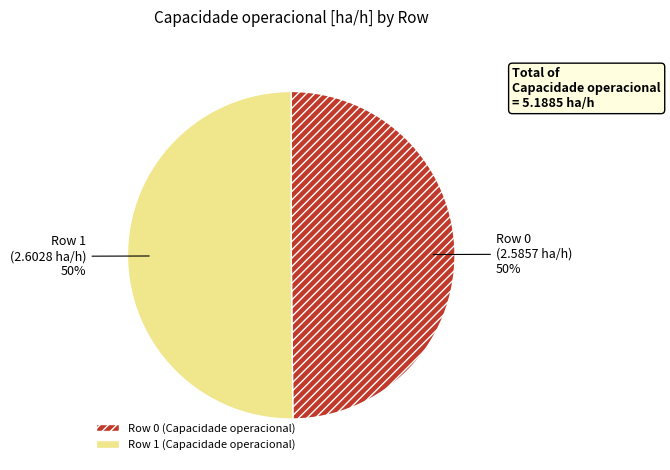

Is it true that Row 0 is 36% of the pie?

False